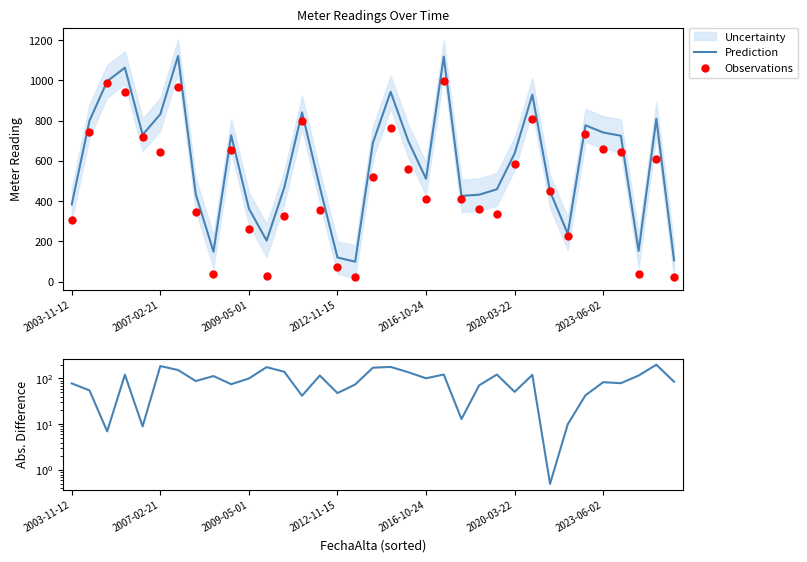

Which series has the widest spread of Y values?

Prediction